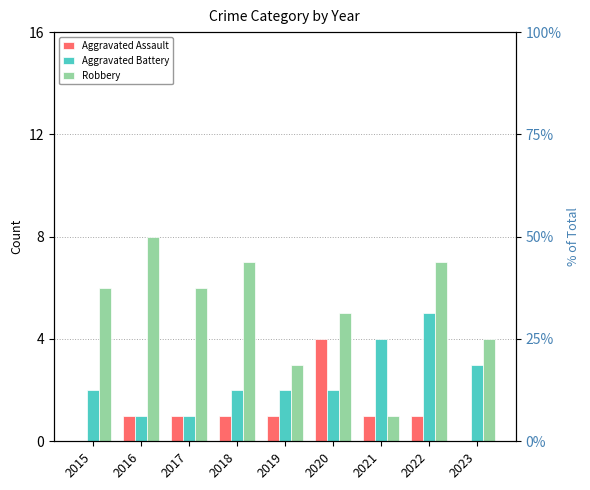

How many Aggravated Assault values are between 1 and 2?

6